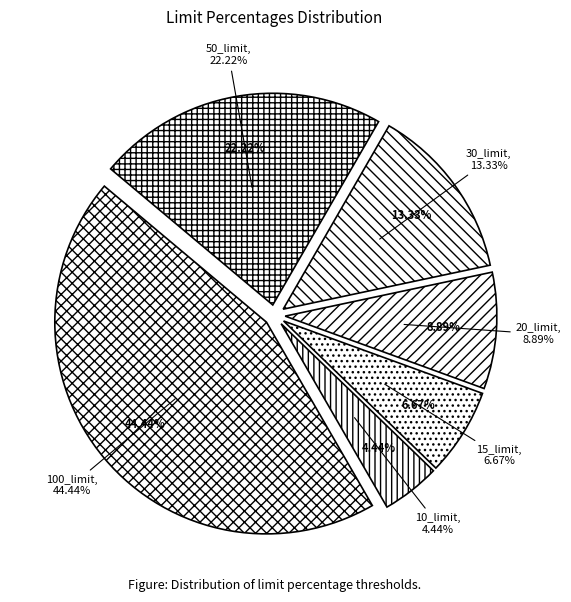

Which slice is the smallest?

10_limit